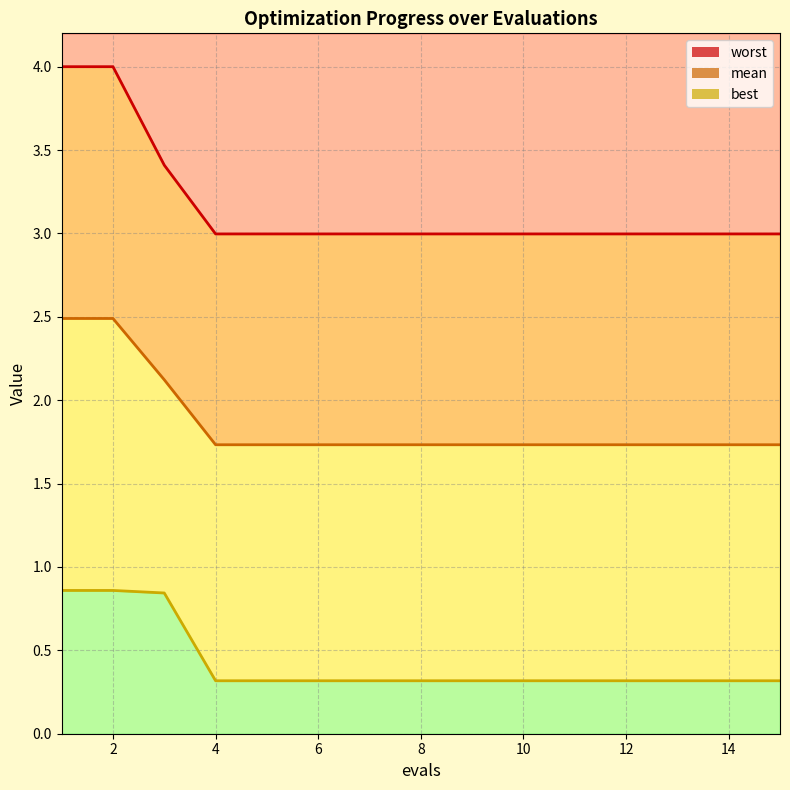

What is the total value across all series at 1?

7.3